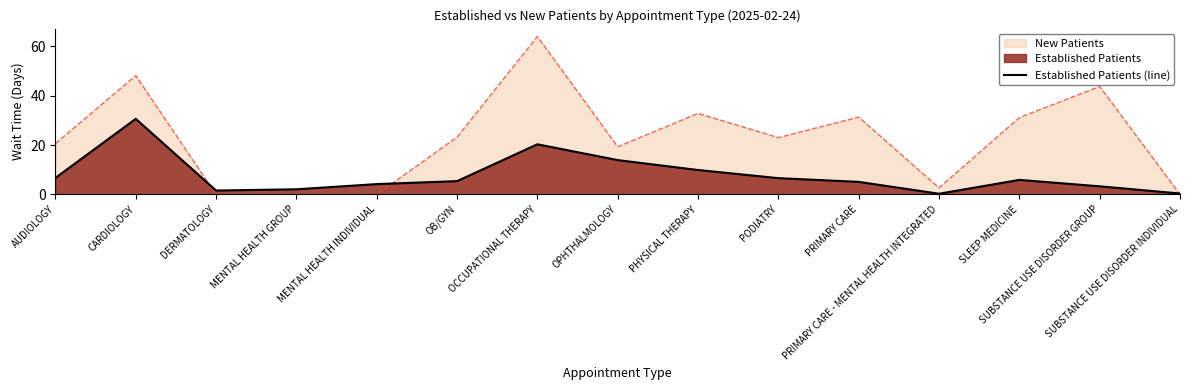

Which category has the highest value across all series?

OCCUPATIONAL THERAPY